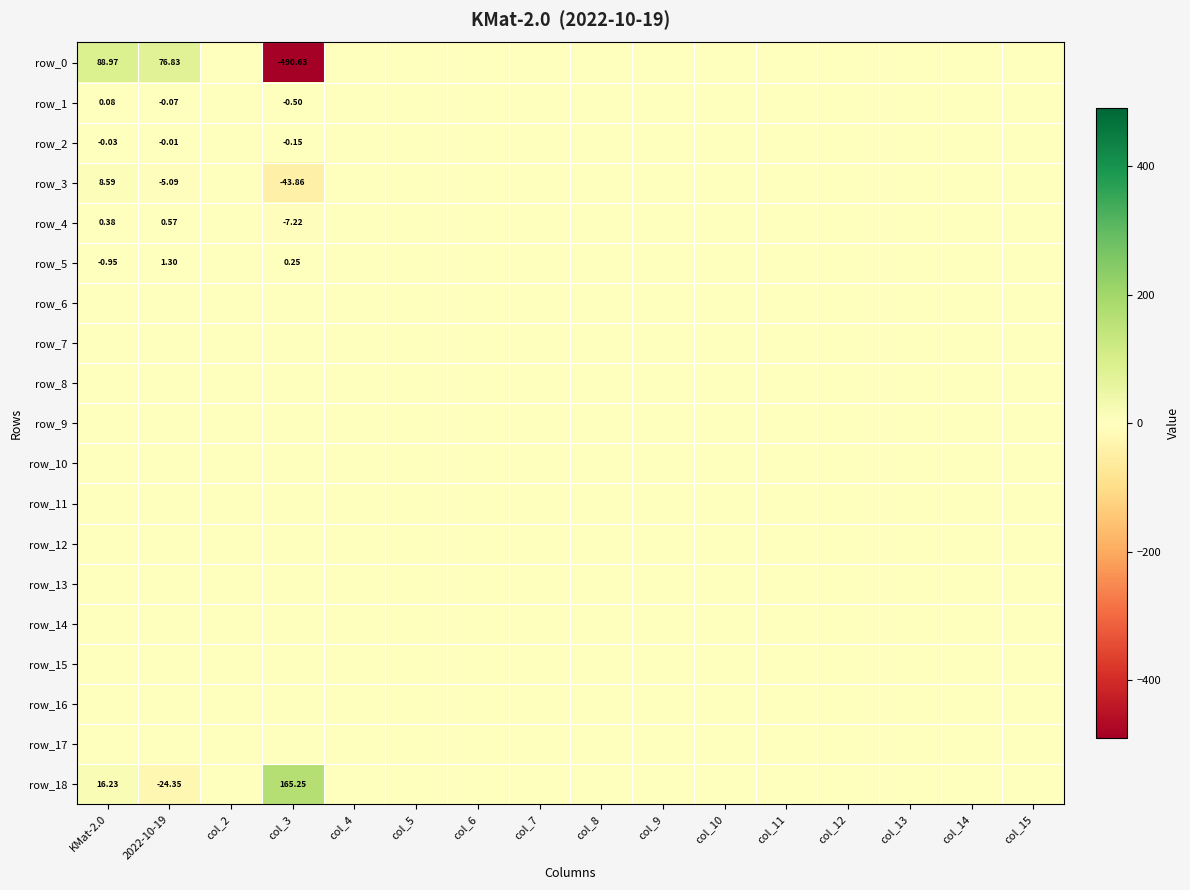

List the series in order of their peak value, highest first.

row_18, row_0, row_3, row_5, row_4, row_1, row_2, row_6, row_7, row_8, row_9, row_10, row_11, row_12, row_13, row_14, row_15, row_16, row_17